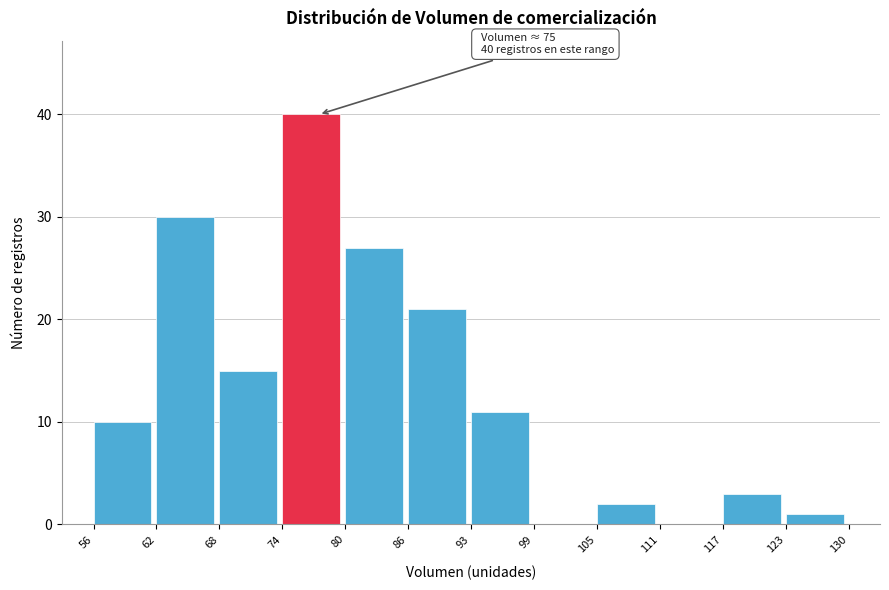

Reading left to right, list all the values displayed in this chart.

56=10	62=30	68=15	74=40	80=27	86=21	93=11	99=0	105=2	111=0	117=3	123=1